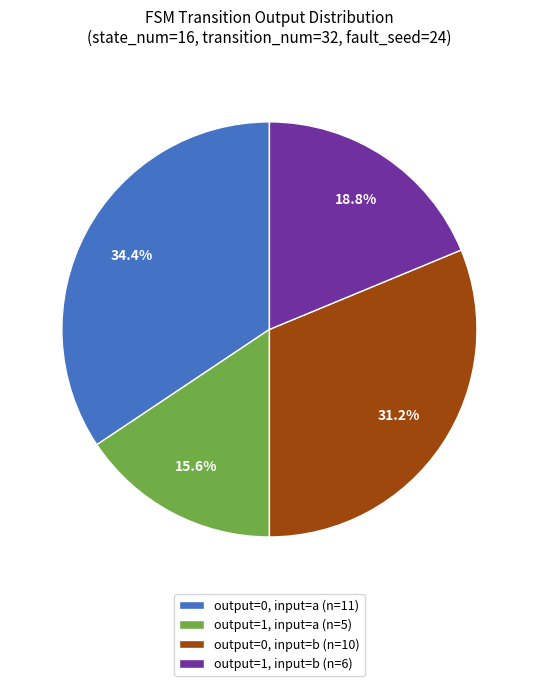

How much of the chart is everything except output=0, input=a (n=11)?

65.6%